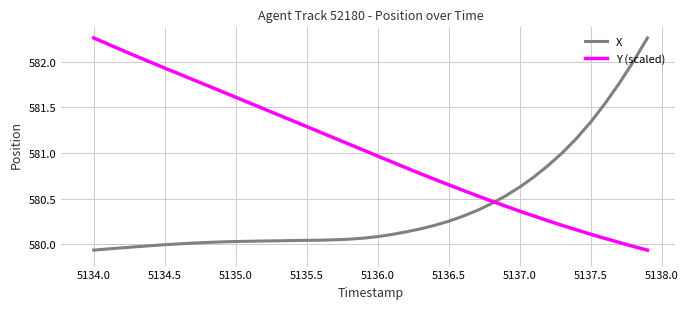

List the series in order of their overall mean, highest first.

Y (scaled), X